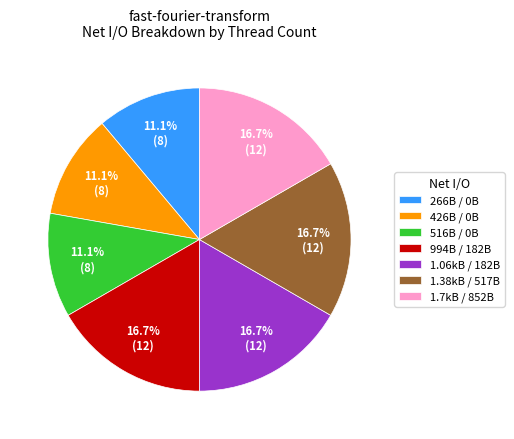

Combined, do 516B / 0B and 1.06kB / 182B account for over 50%?

No